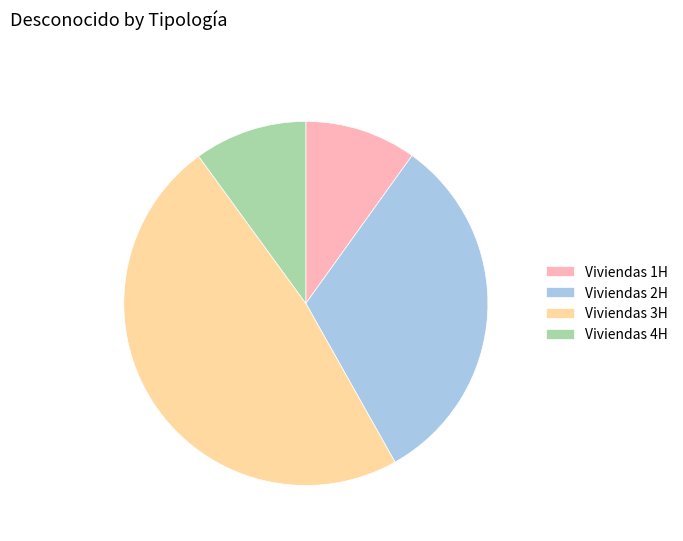

Is it true that Viviendas 3H is 58% of the pie?

False